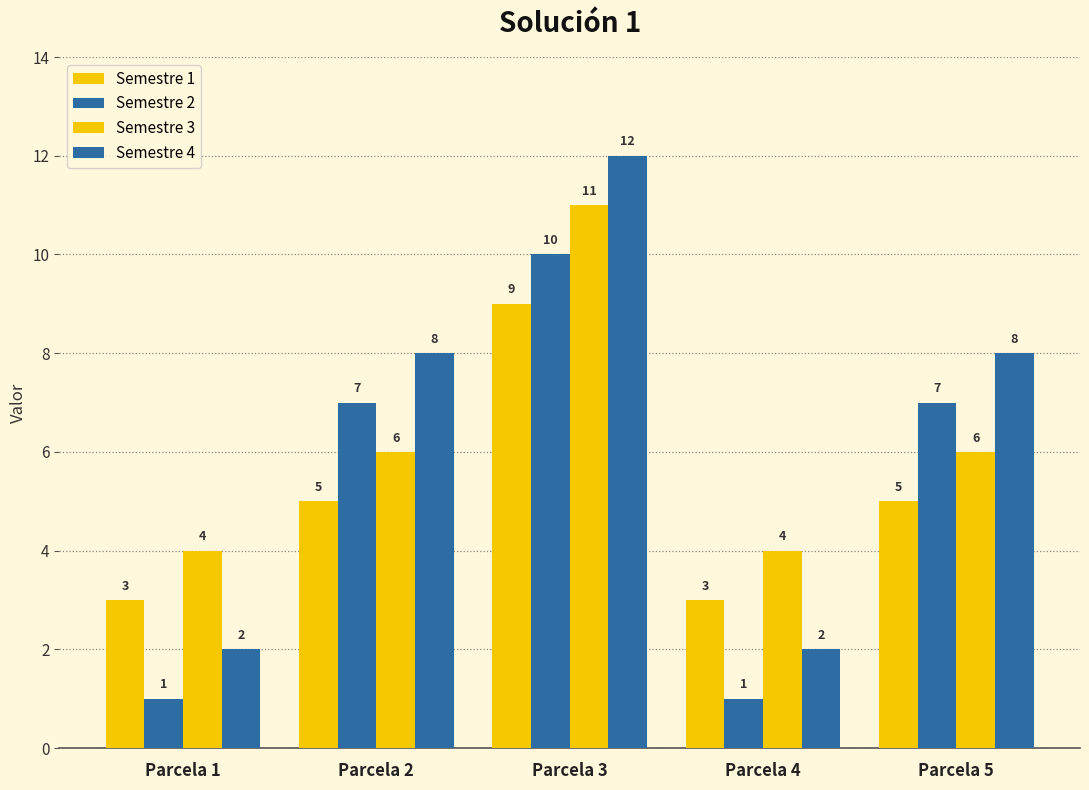

The value of Semestre 1 at Parcela 5 is 9. True or false?

False